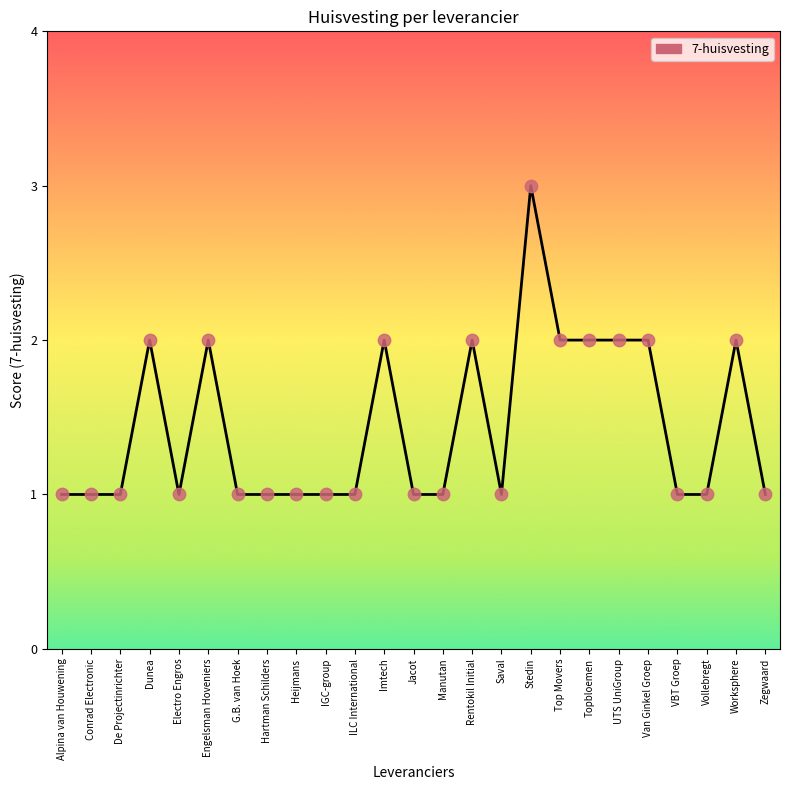

Approximately how many times larger is the value at Zegwaard compared to Heijmans?

1.0